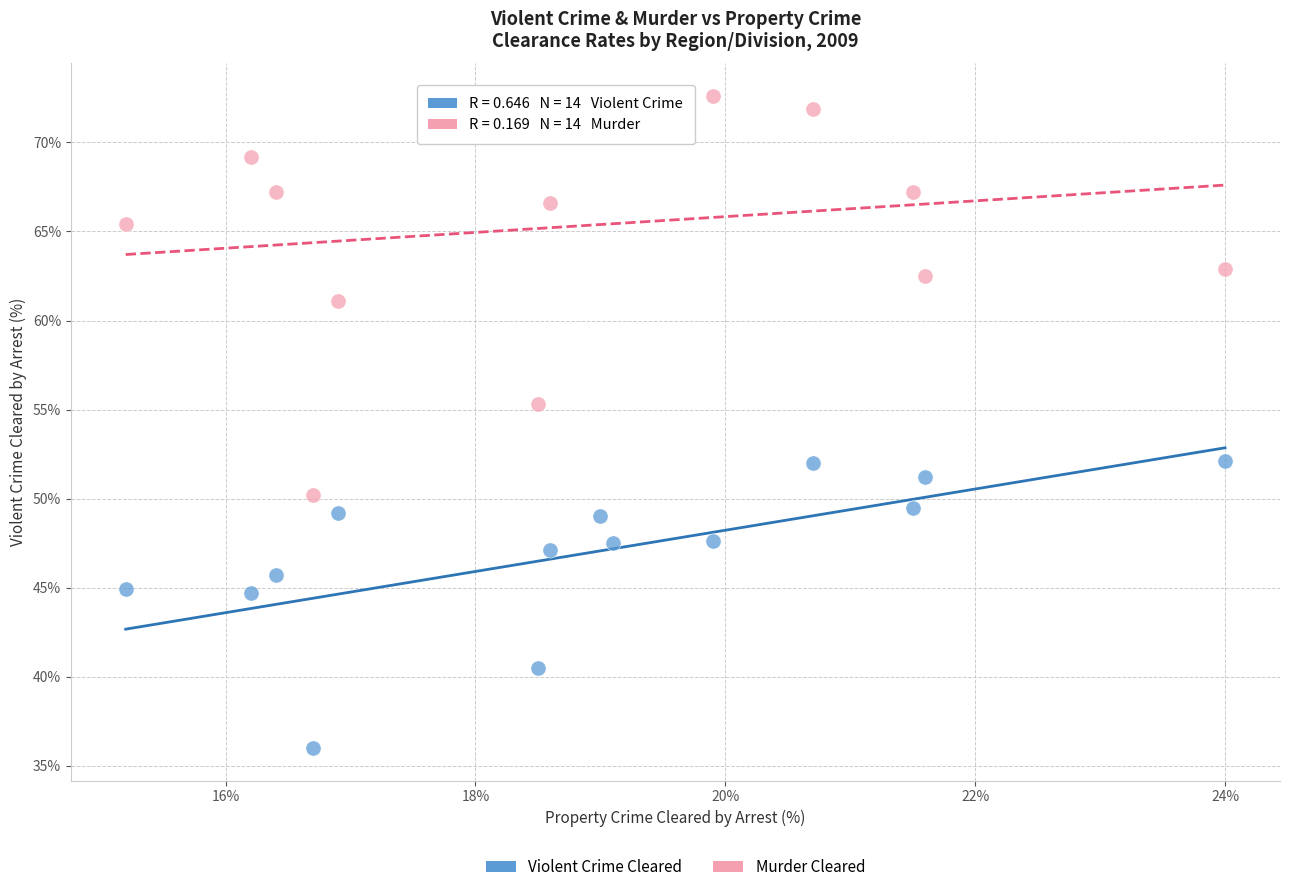

Which series contains the lowest Y value?

Violent Crime Cleared